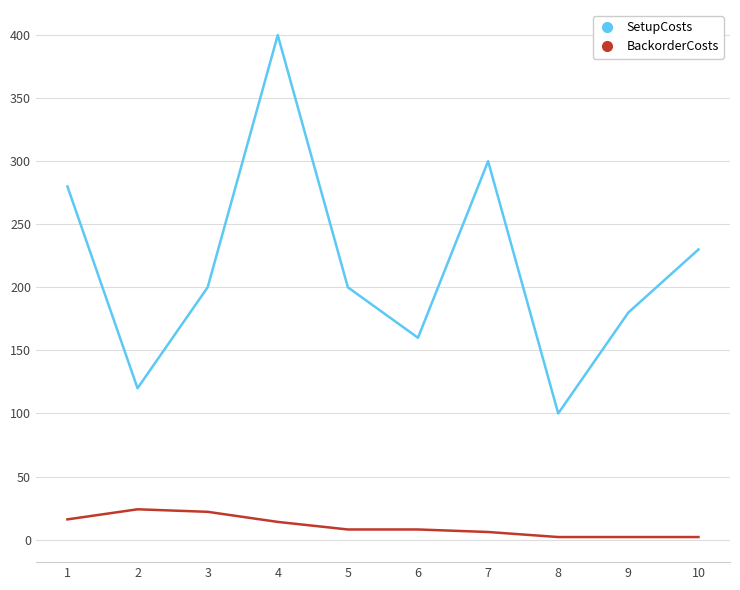

Is it true that SetupCosts equals 103 at 7?

False